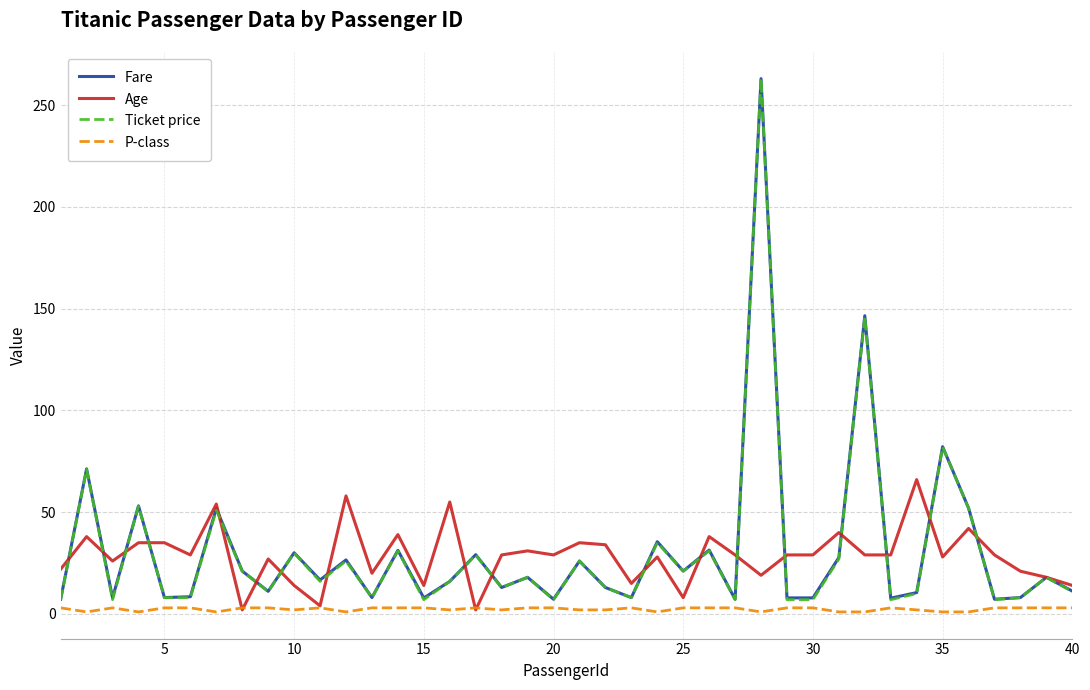

Which series has the largest range (max minus min)?

Ticket price